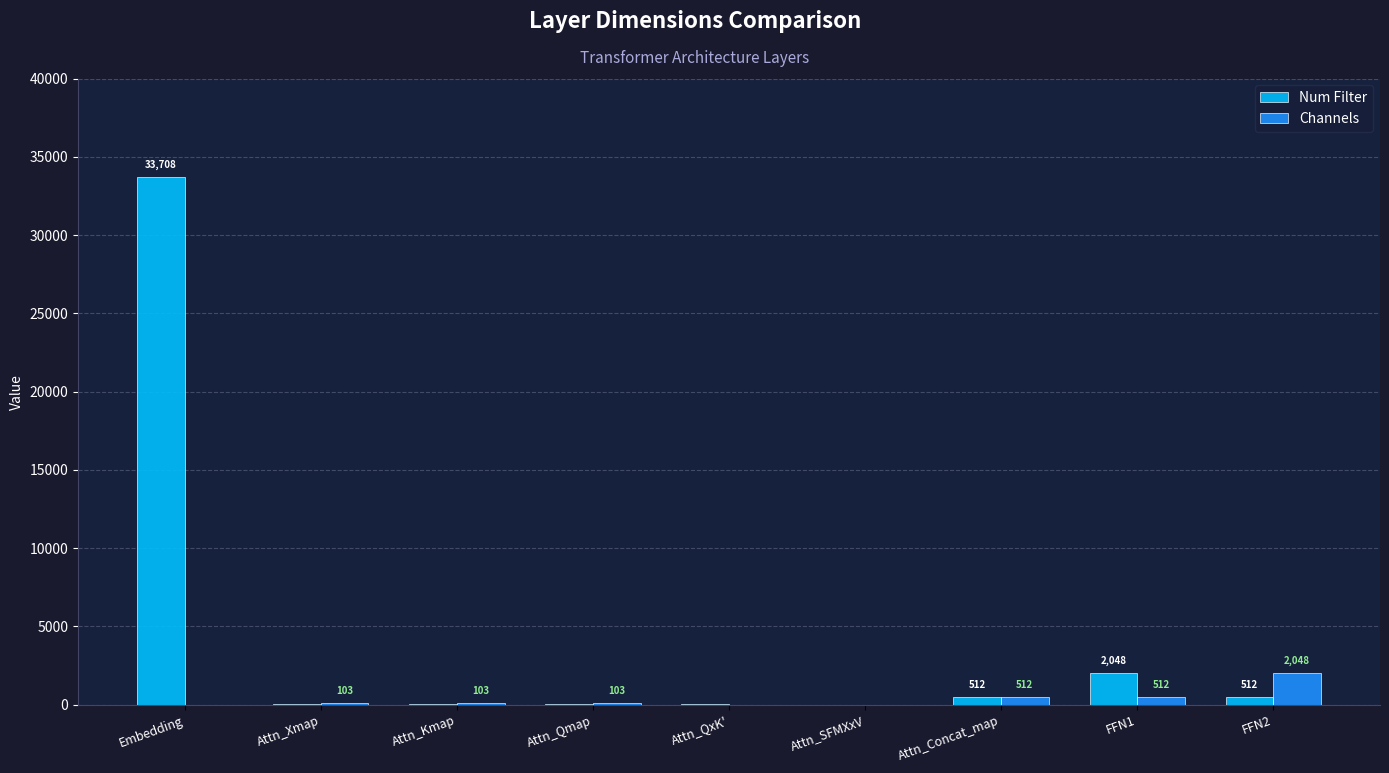

What are all the series names shown in the legend?

Num Filter, Channels